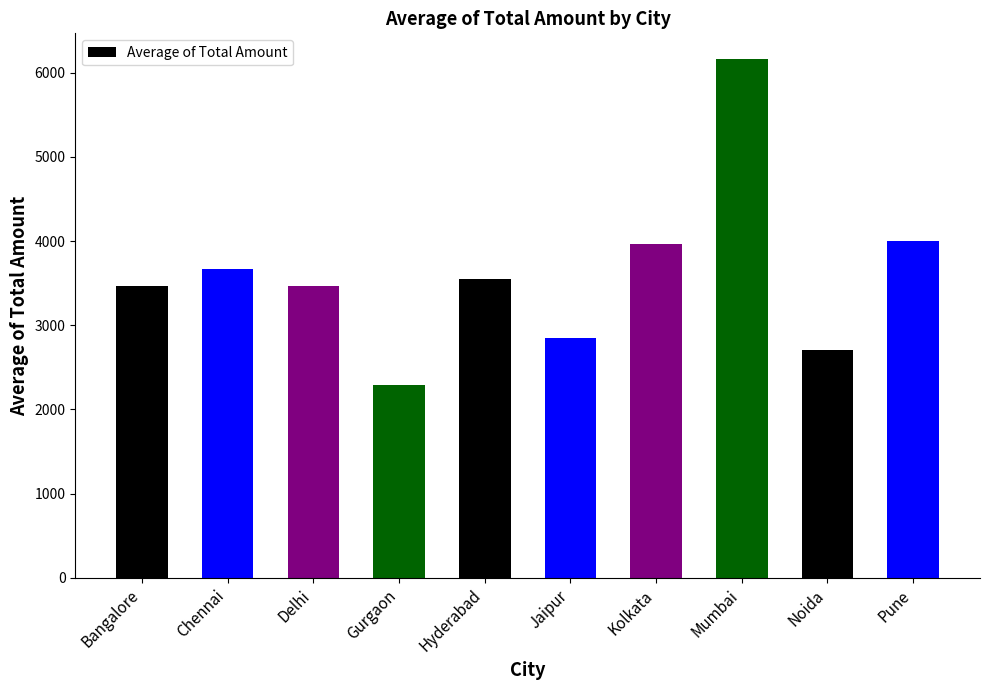

What is the ratio of the value at Jaipur to the value at Bangalore?

0.8